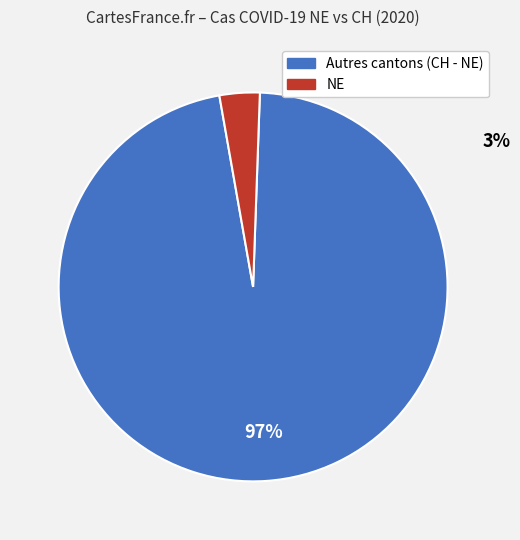

Is there a majority slice in this chart?

Yes